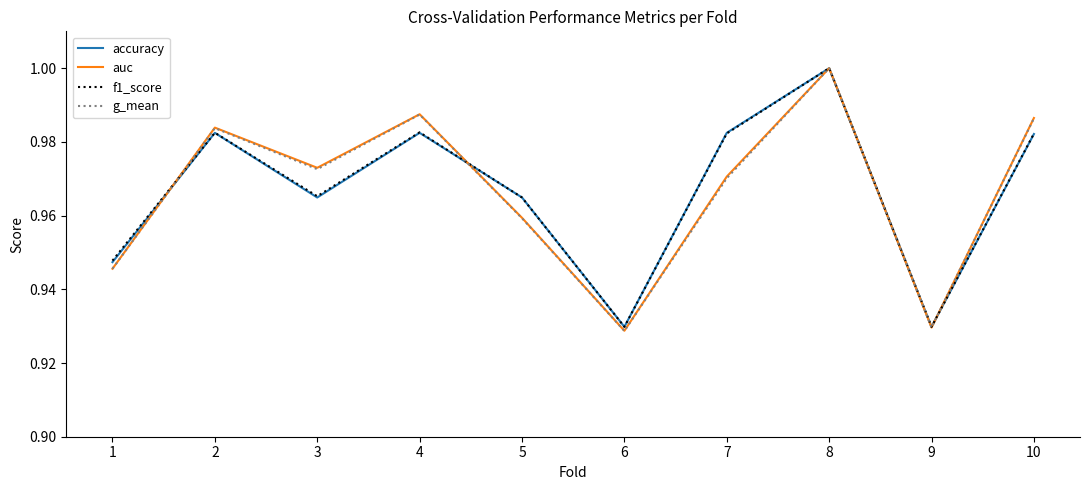

How many interior local valleys does the accuracy series have?

3